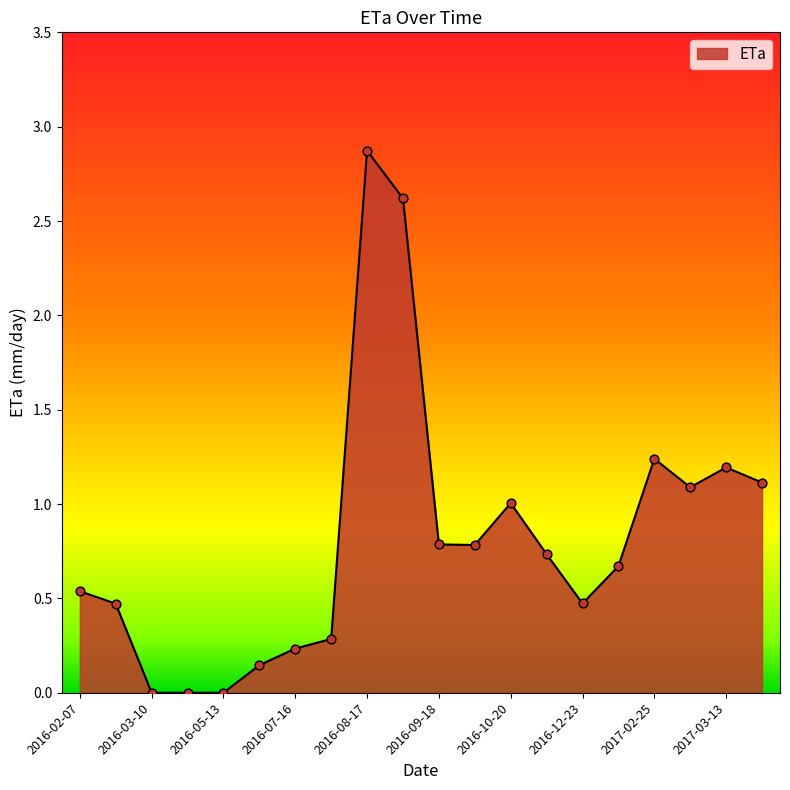

What is the greatest value displayed?

2.9